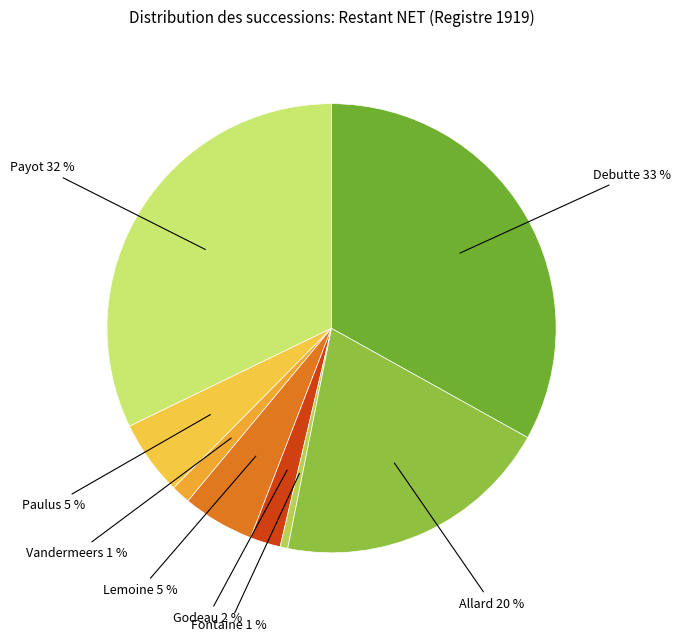

To the nearest percent, what is the average slice percentage?

12%